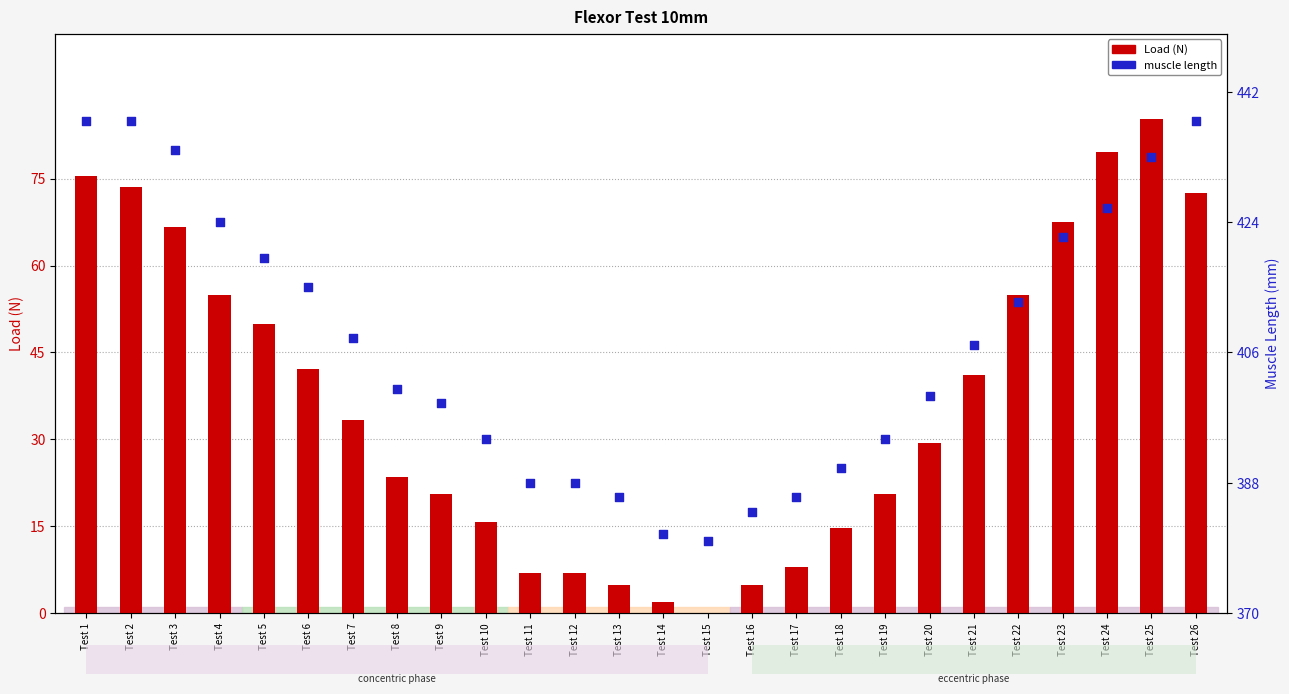

Which series contains the lowest Y value?

Load (N)